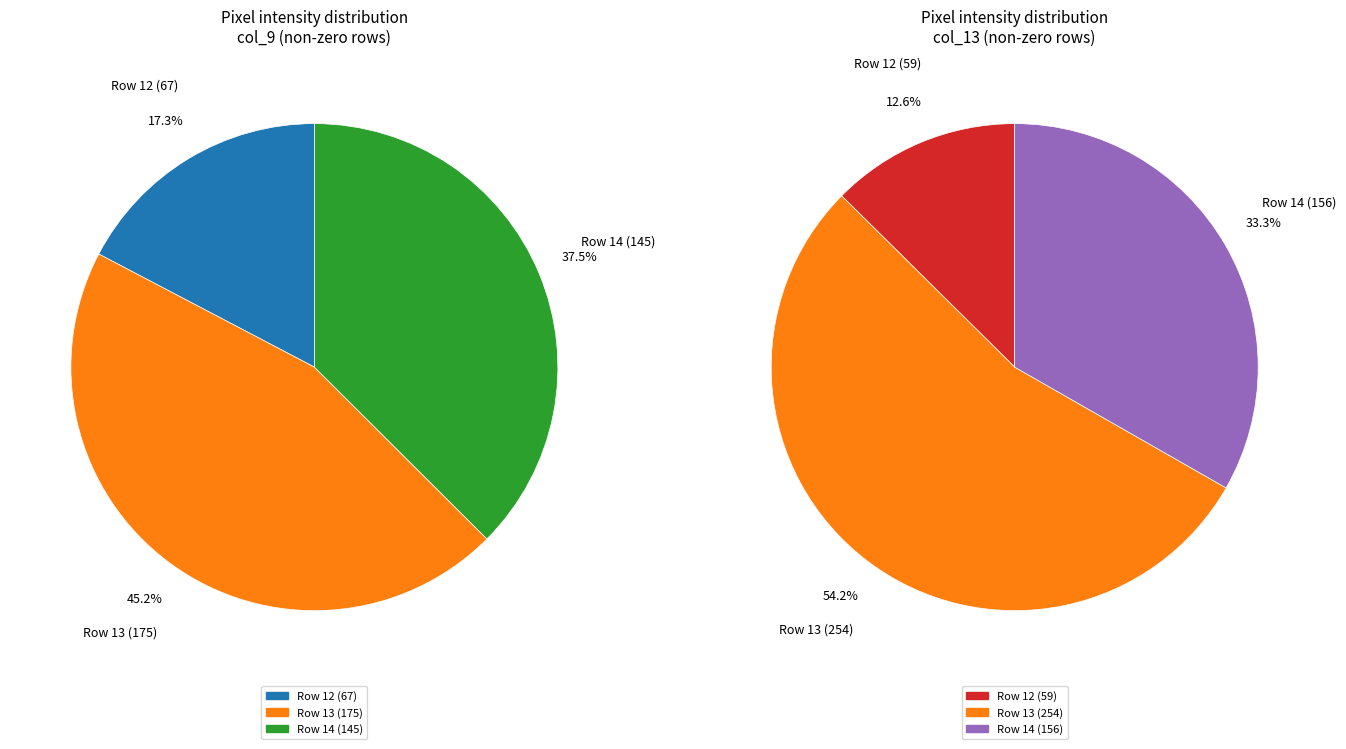

Is it true that Row 7 is 1% of the pie?

False